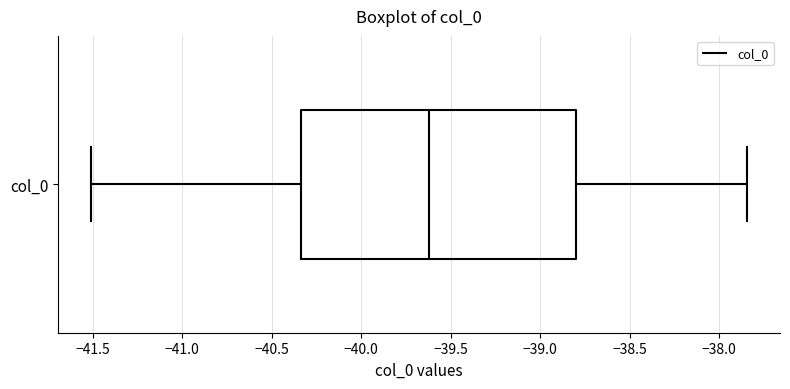

Where is the left edge of the box for col_0 on the x-axis? The values are not printed on the chart, so give them approximately, as read against the axis.

-40.35